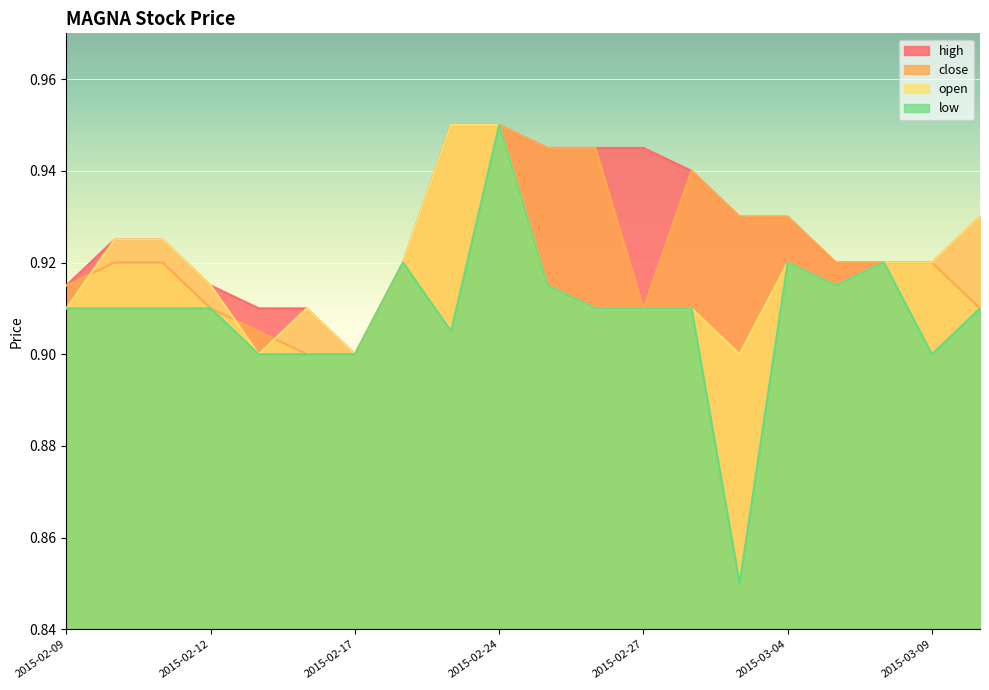

What is the value of the close point at the 8th from the left?

0.9